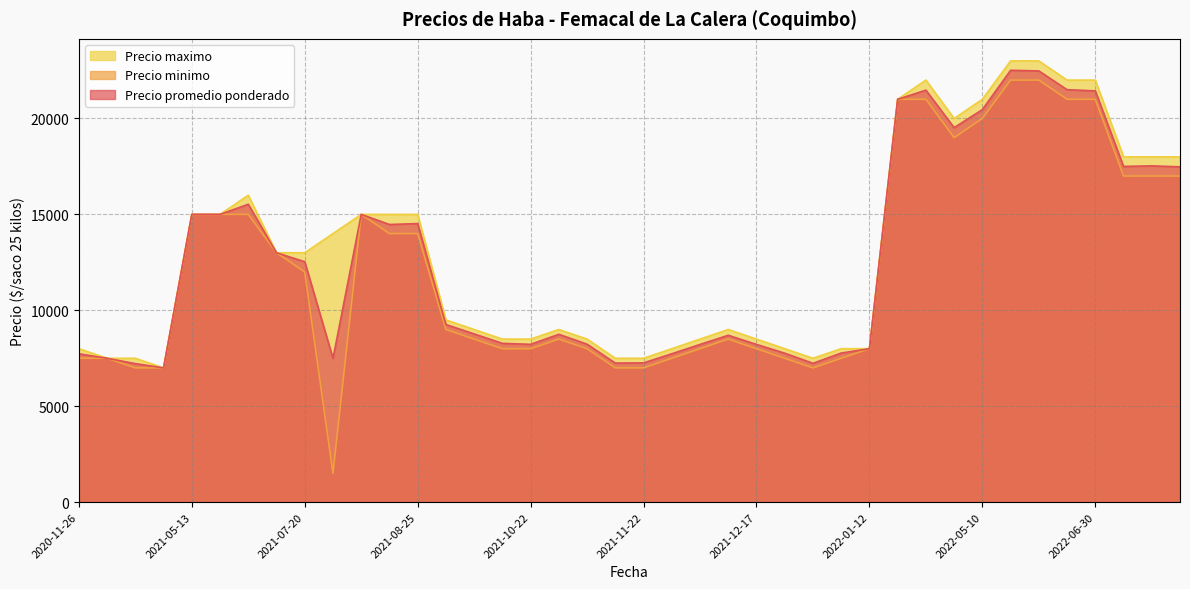

Does the chart have visible grid lines?

Yes